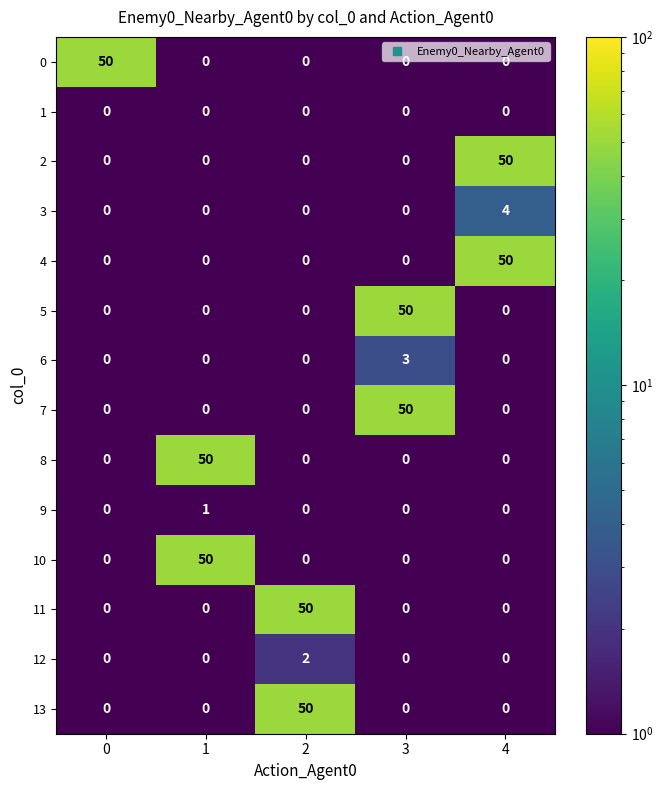

At which category is the sum across all series the highest?

4